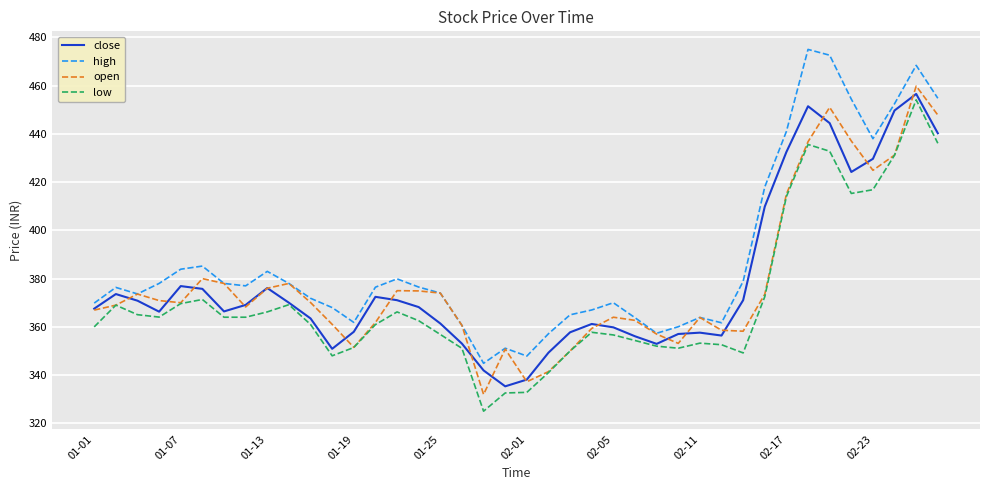

What are all the series names shown in the legend?

close, high, open, low